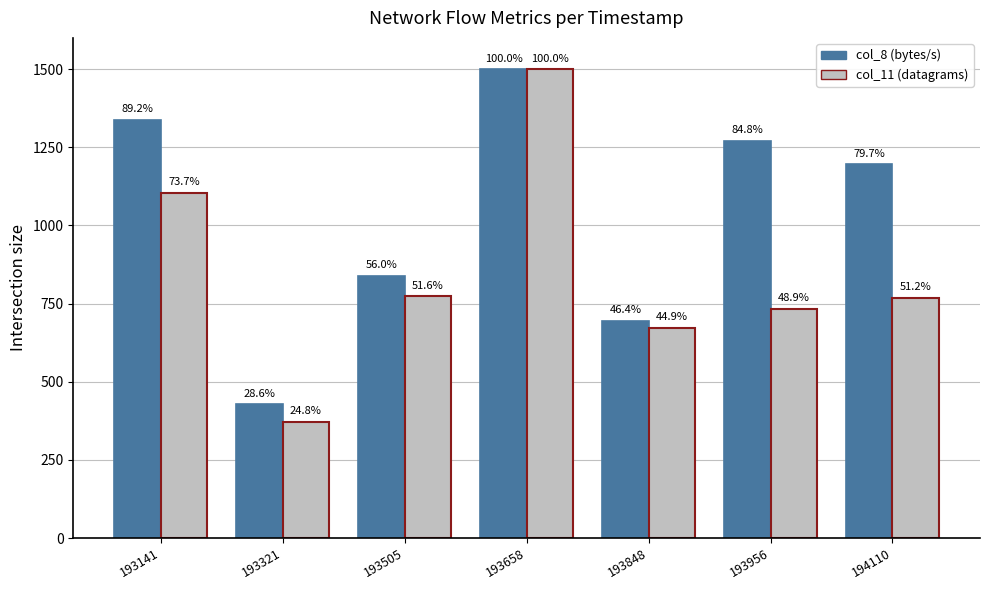

What is the difference between the maximum and minimum values in the col_8 (bytes/s) series?

1071.7